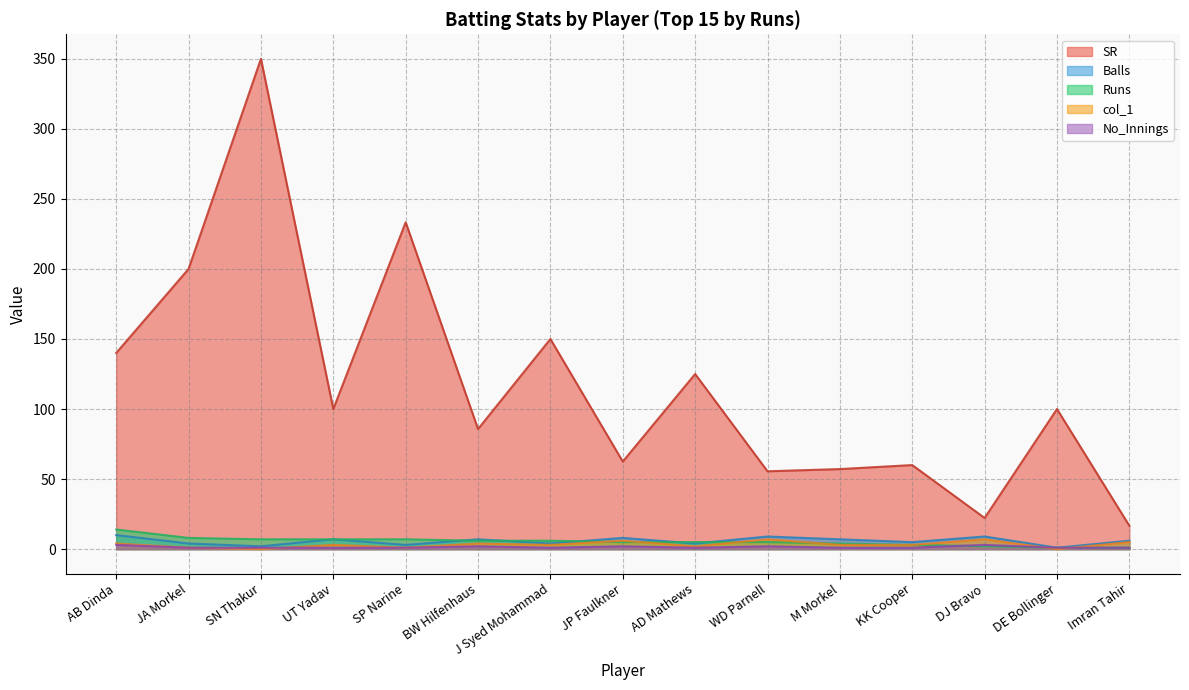

Is the value of SR at SP Narine greater than the value of Runs at Imran Tahir?

Yes